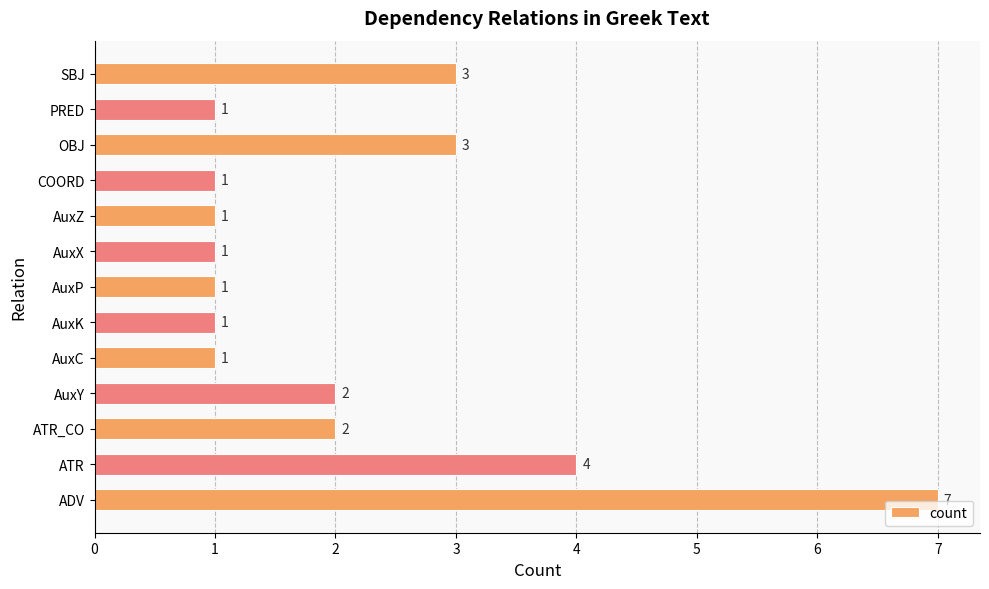

Reading bottom to top, what are all the values shown in this chart?

ADV=7	ATR=4	ATR_CO=2	AuxY=2	AuxC=1	AuxK=1	AuxP=1	AuxX=1	AuxZ=1	COORD=1	OBJ=3	PRED=1	SBJ=3